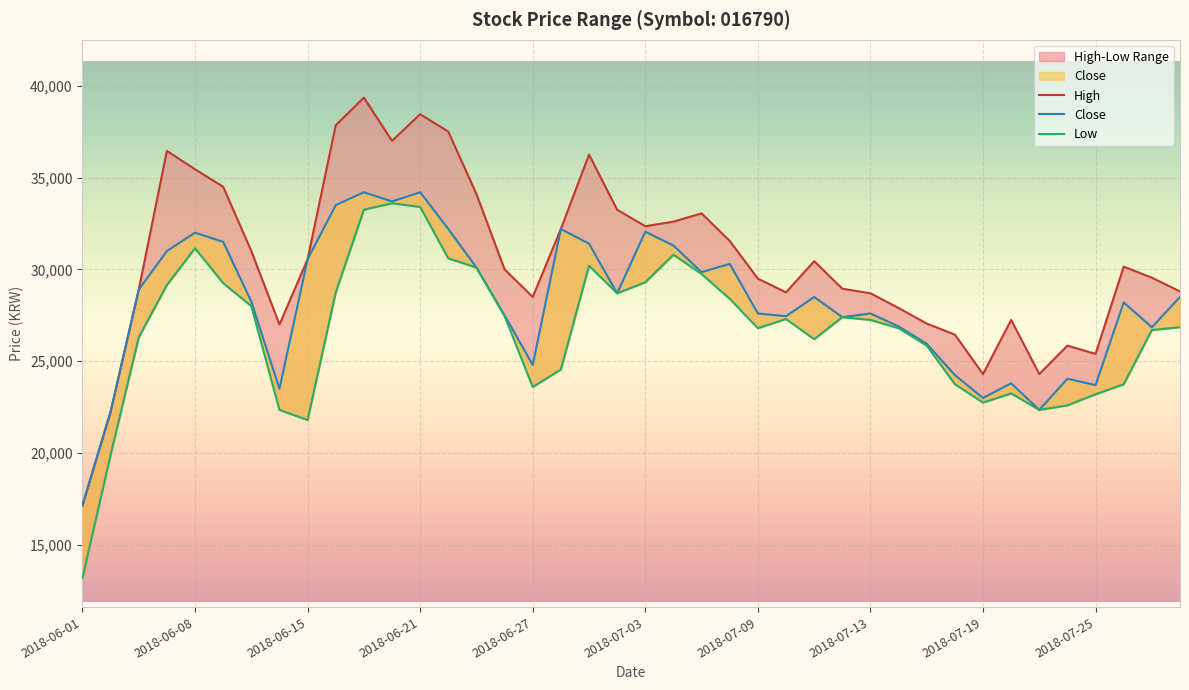

Where is High nearest to the value 28250?

2018-06-27